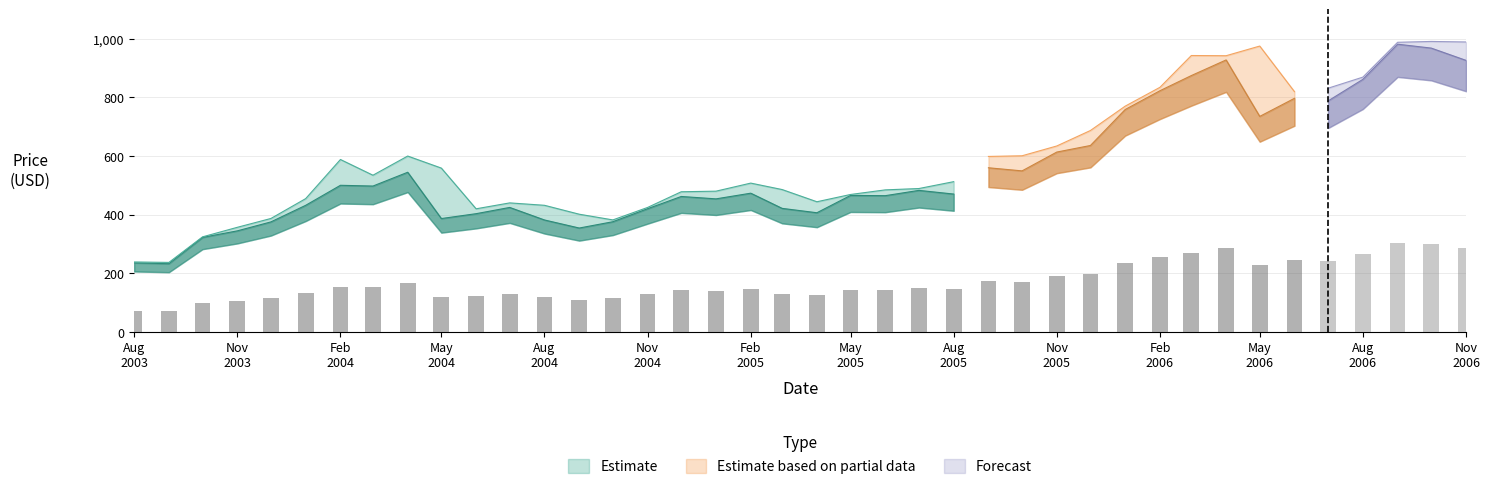

The value of Close at 2004-11 is 420.1. True or false?

True